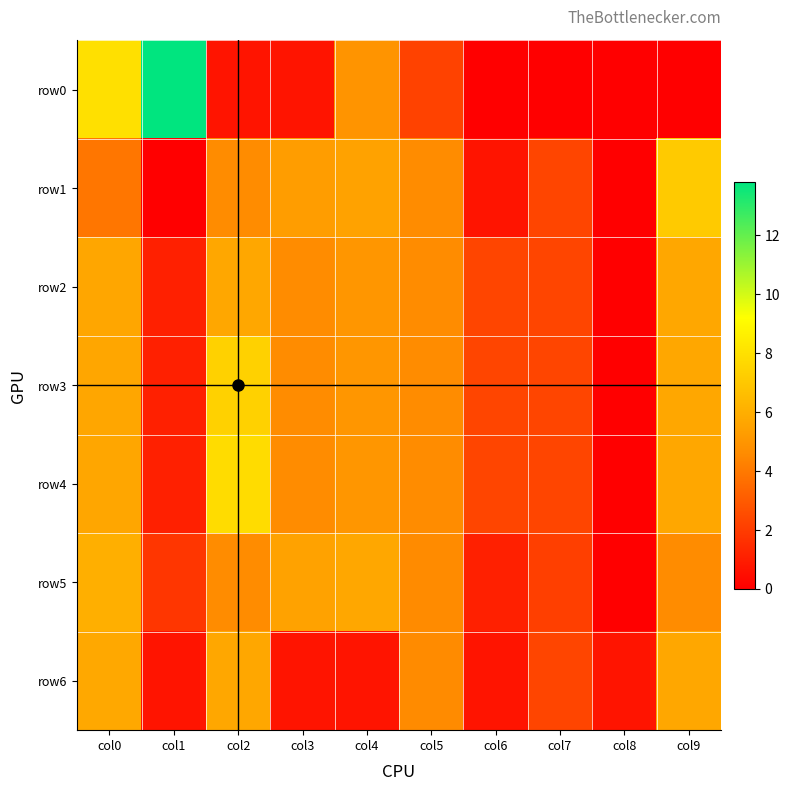

Rank the series at col1 from lowest to highest value.

row1, row6, row2, row3, row4, row5, row0